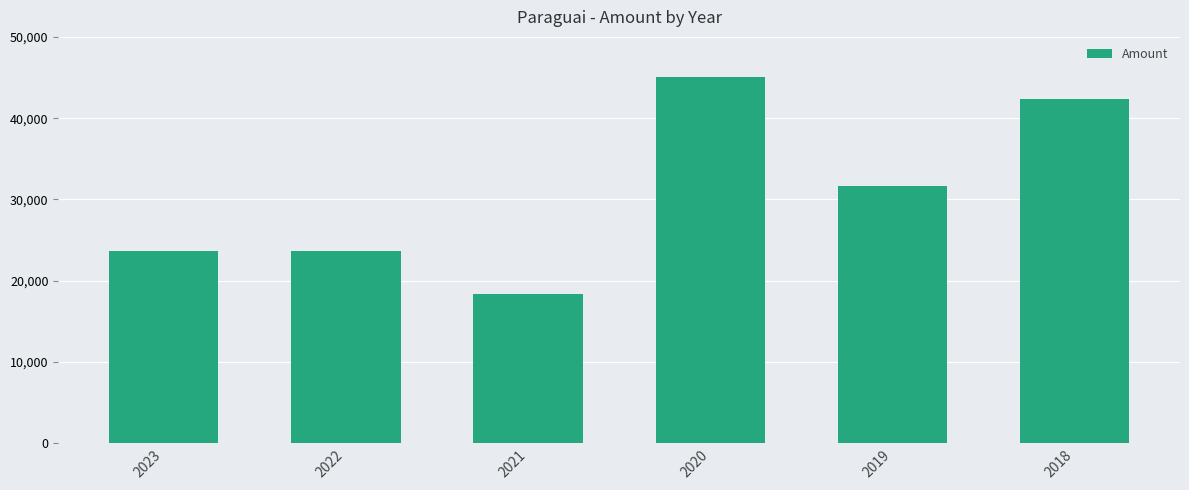

How many bars are there in total?

6